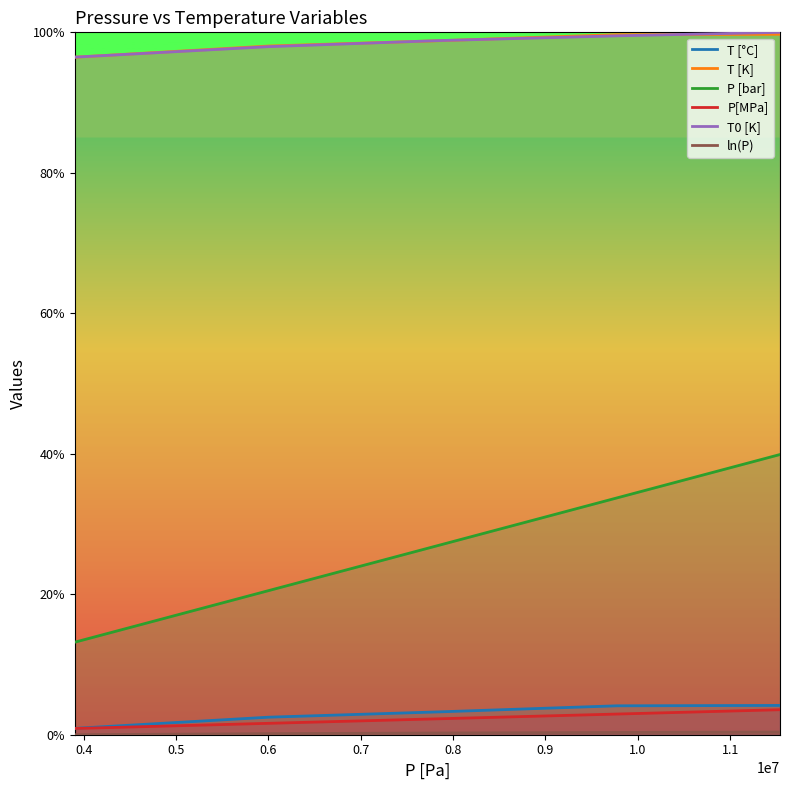

What is the greatest value displayed?

100.0